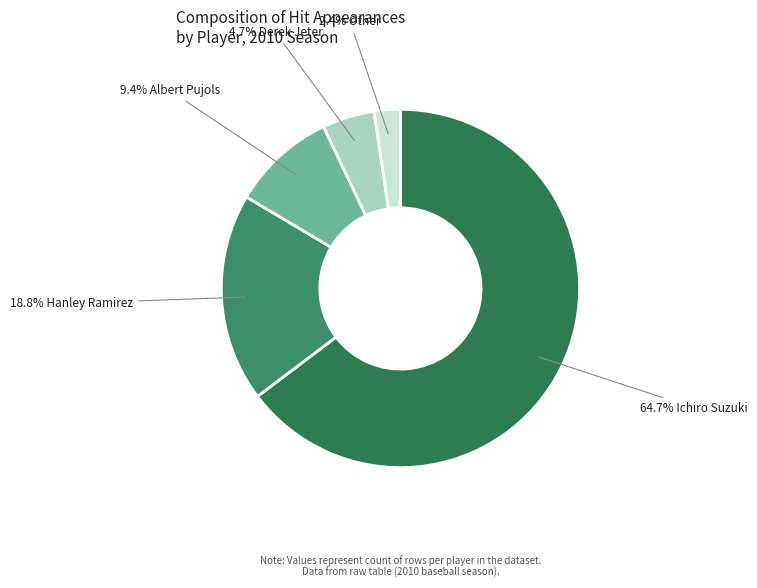

How many segments does this pie chart have?

5